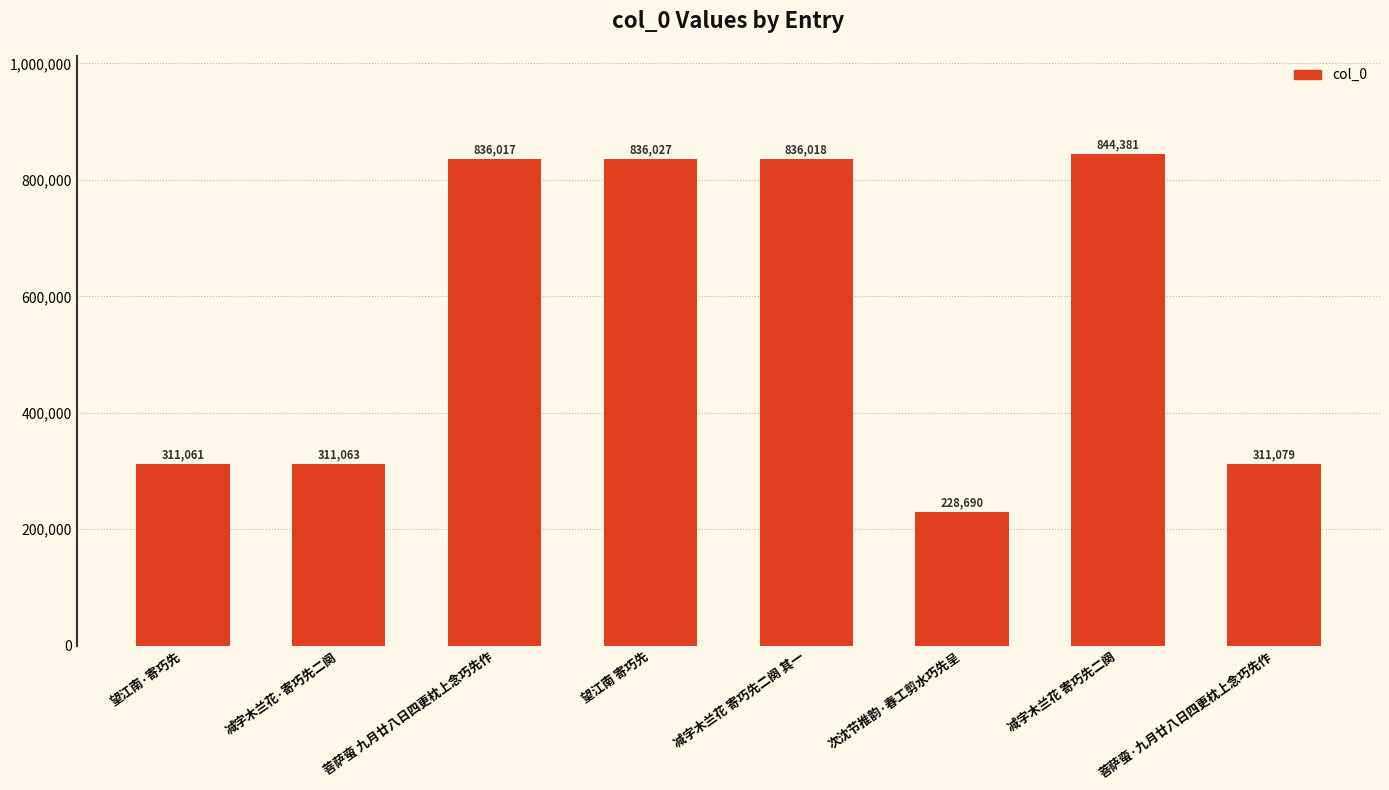

True or false: the data shows 311063 at 减字木兰花·寄巧先二阕.

True